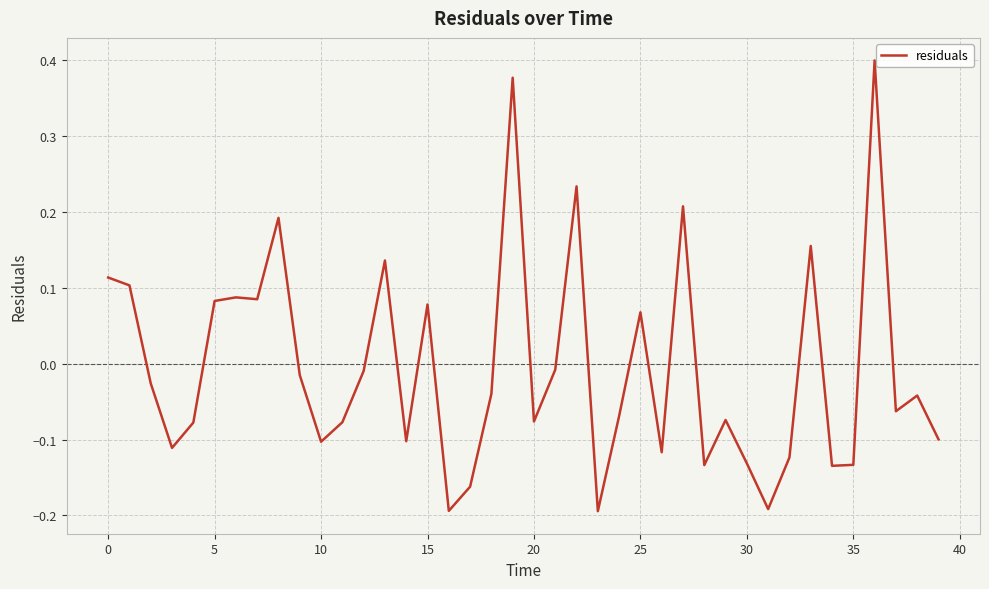

What is the difference between the maximum and minimum values?

0.6